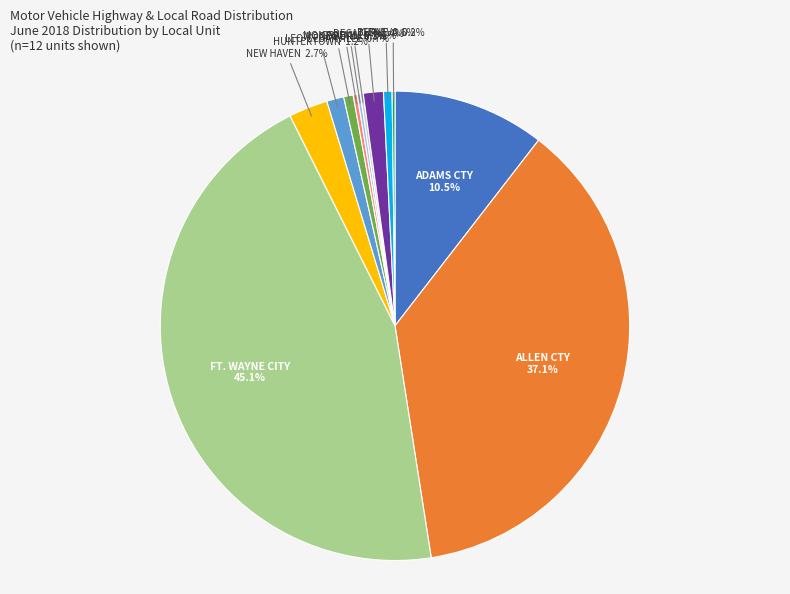

Is there a majority slice in this chart?

No